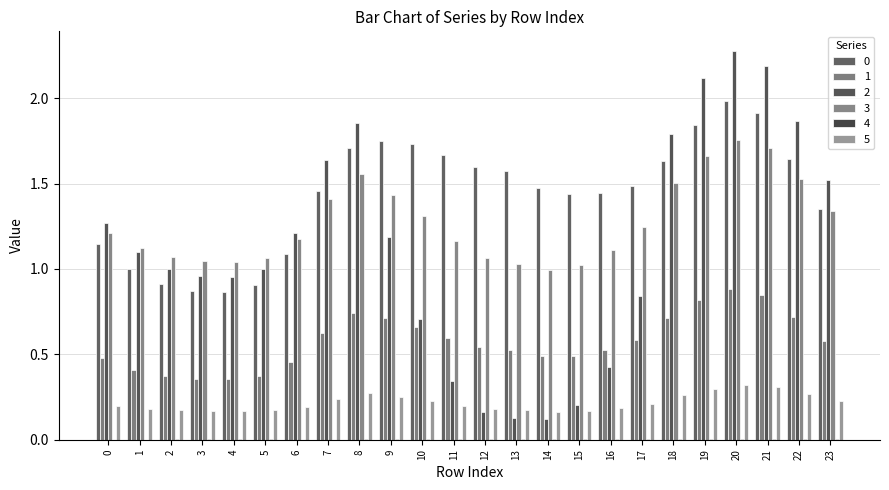

List the labels in order of 0 value, largest first.

20, 21, 19, 9, 10, 8, 11, 22, 18, 12, 13, 17, 14, 7, 16, 15, 23, 0, 6, 1, 2, 5, 3, 4